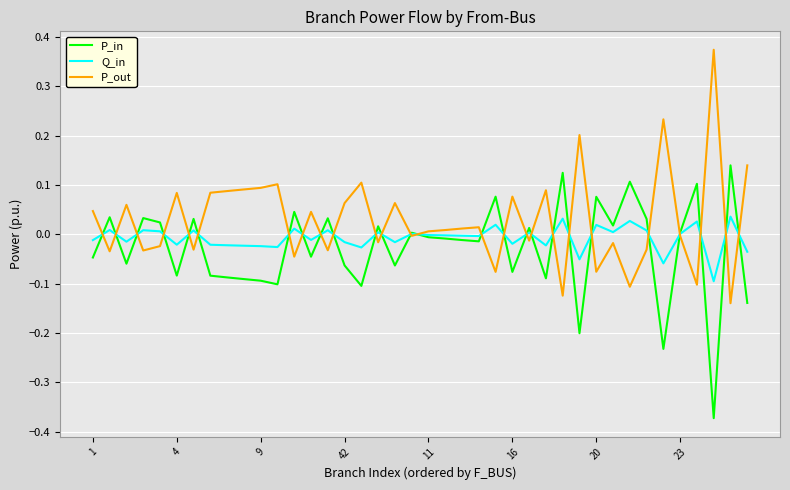

List the series in order of their peak value, highest first.

P_out, P_in, Q_in